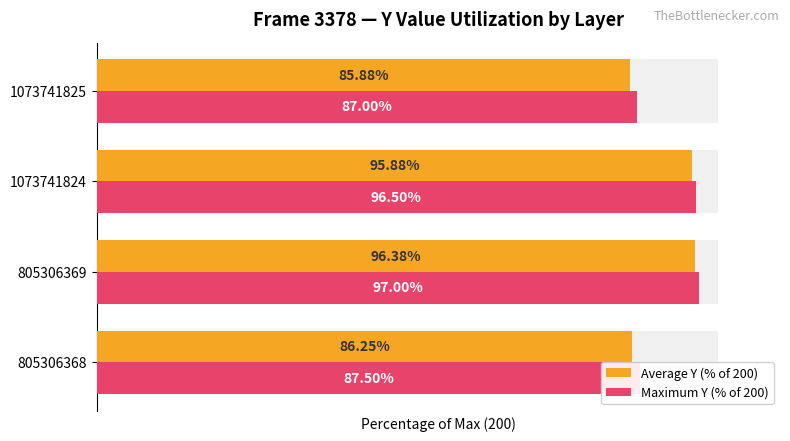

What is the spread (max minus min) of values at 805306369?

0.6